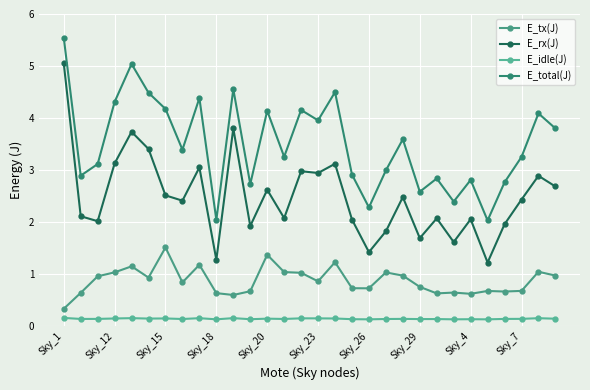

Which series has the largest total across all categories?

E_total(J)